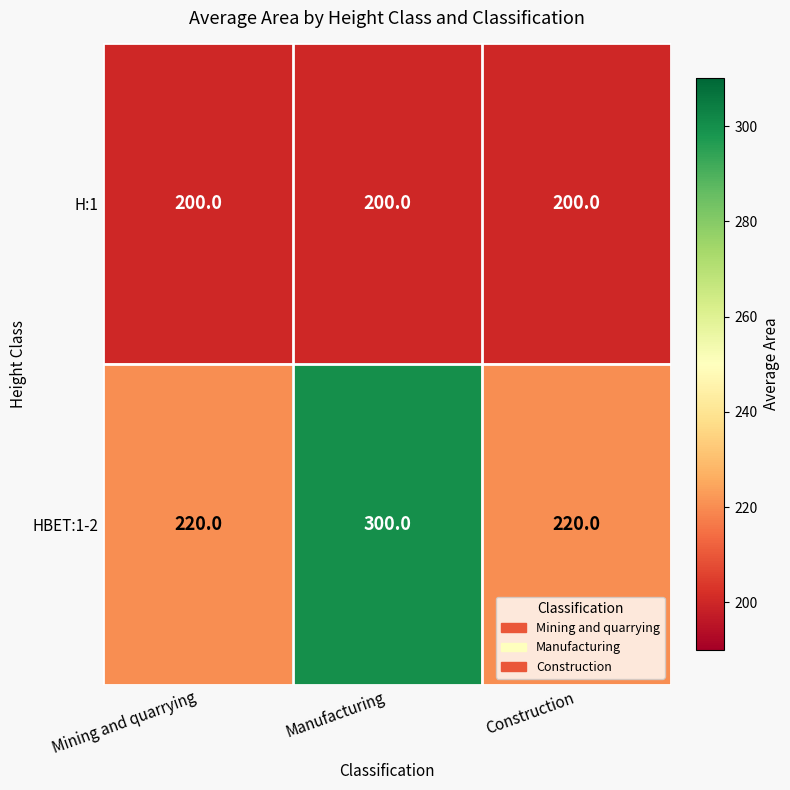

Between Mining and quarrying and Manufacturing, which series saw the biggest shift?

HBET:1-2